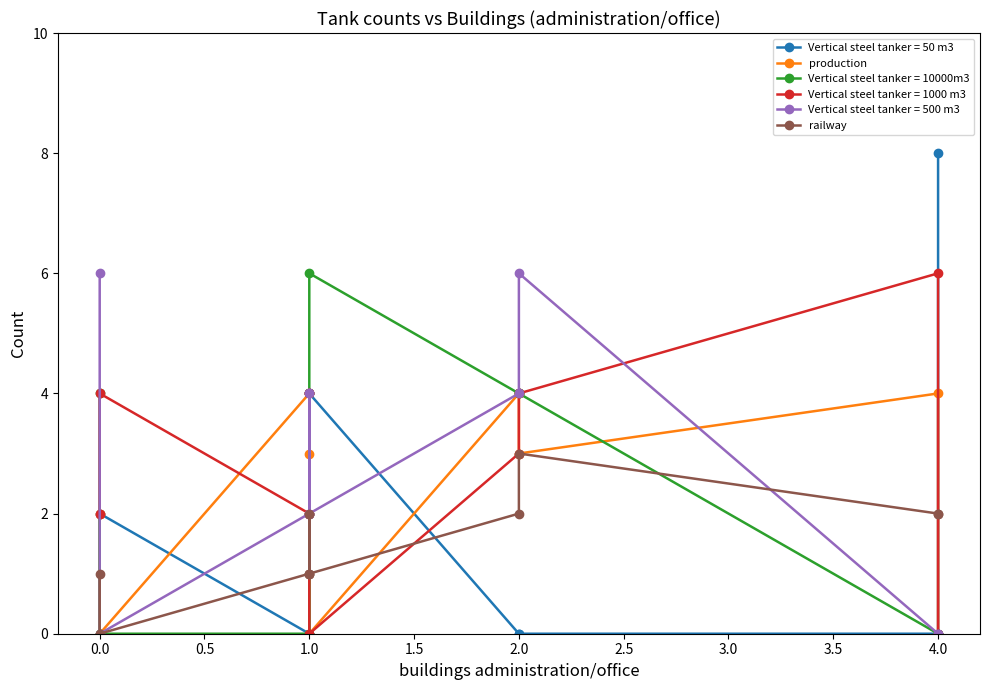

How many data points in railway are less than 2?

5